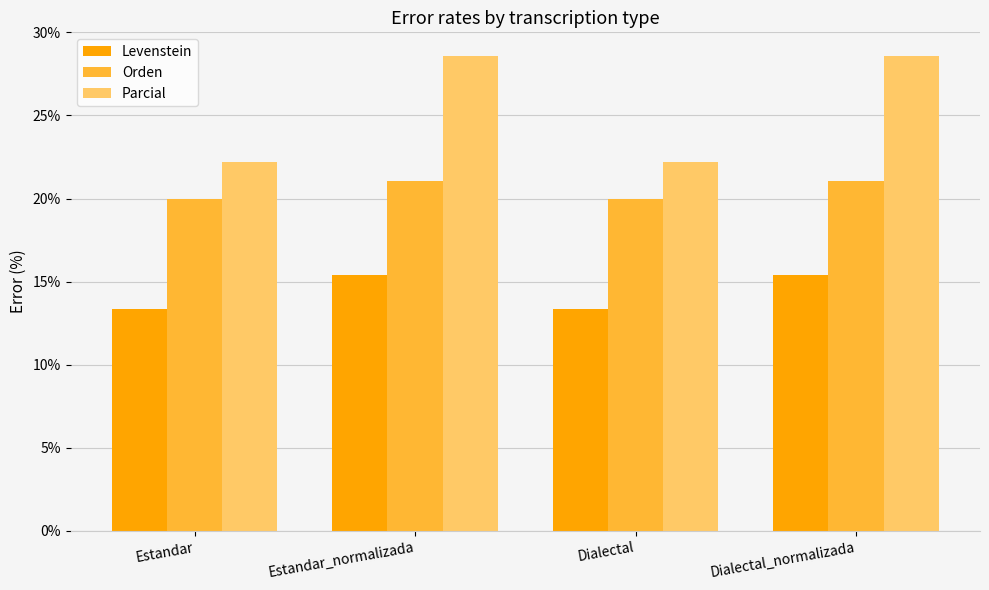

How many series are shown in this chart?

3